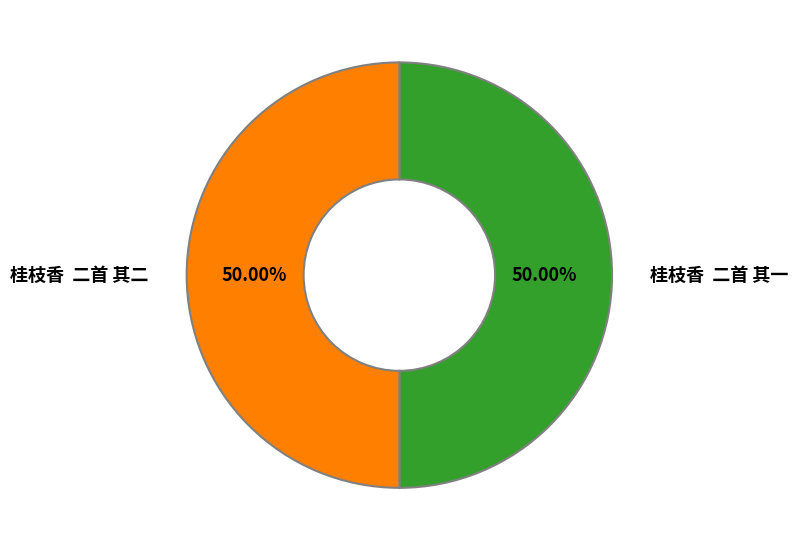

What is the ratio of the value at 桂枝香 二首 其一 to the value at 桂枝香 二首 其二?

1.0